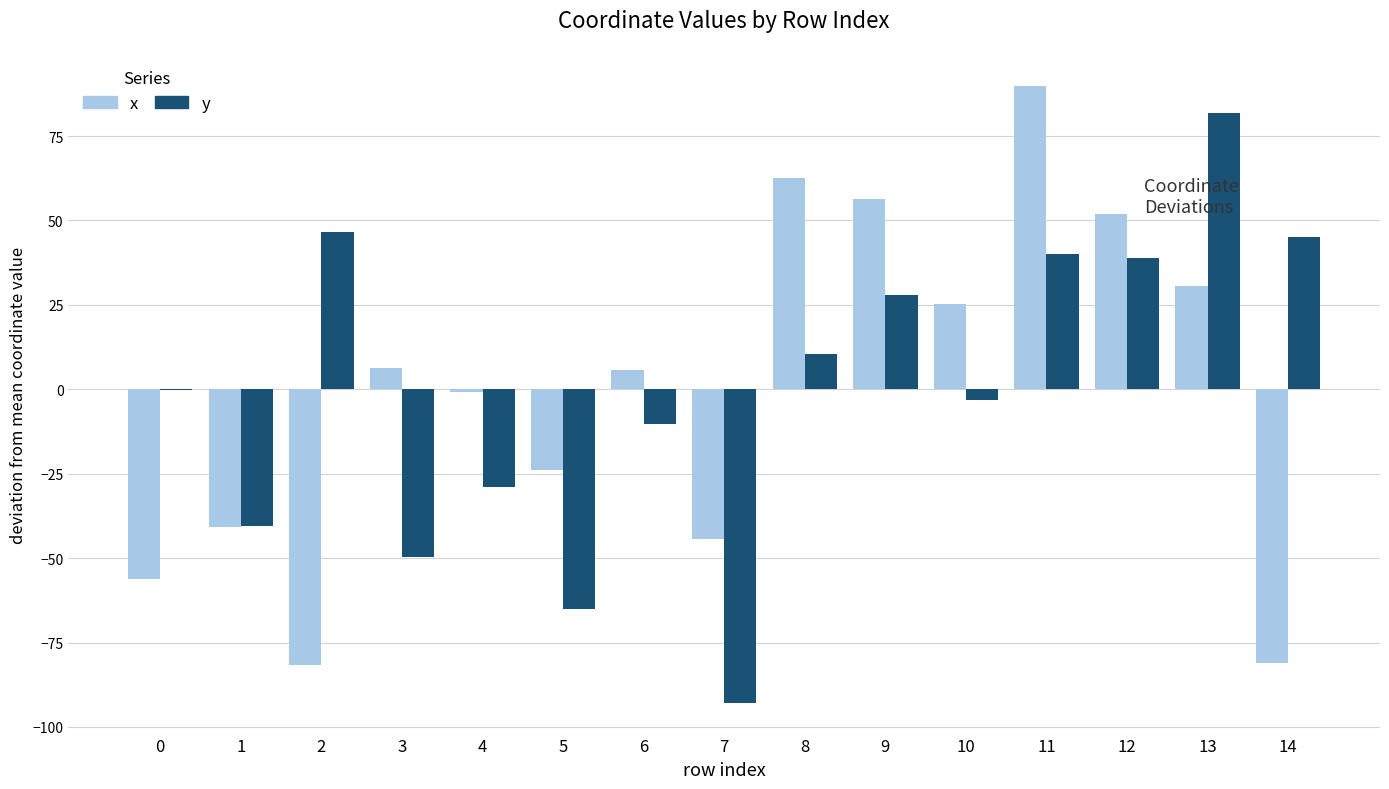

What is the sum of the y values at 8 and 13?

92.2